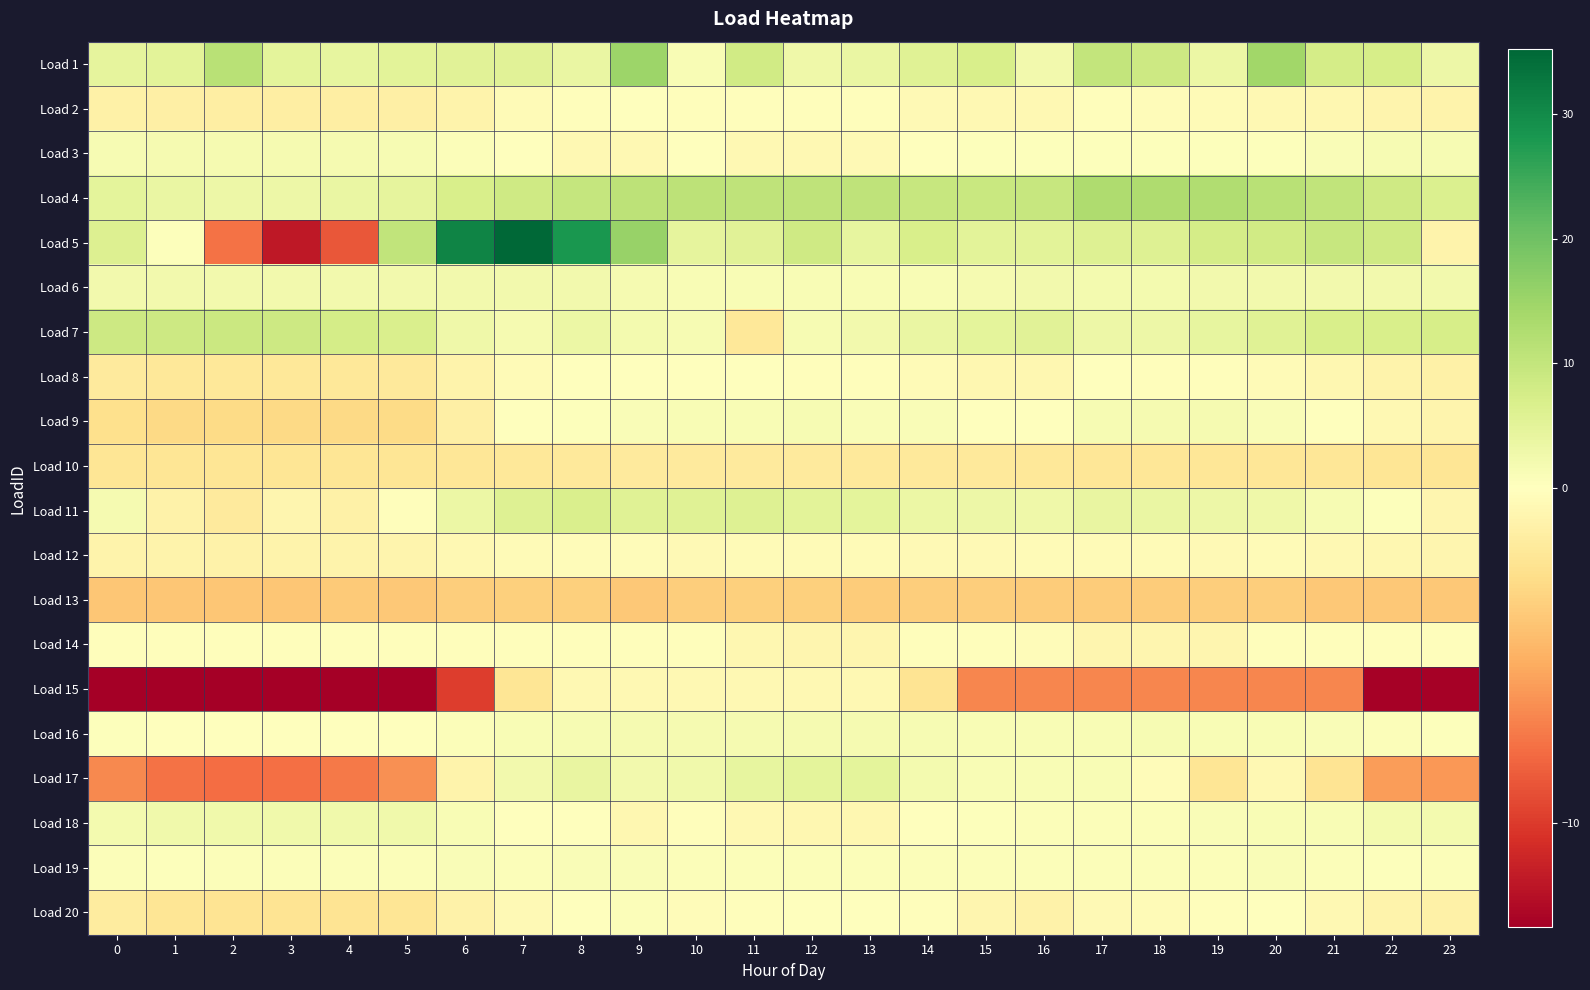

What is the sum of all Load 19 values?

16.9